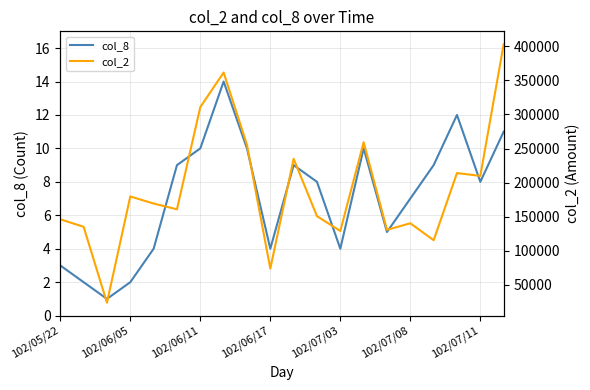

True or false: col_2 and col_8 intersect in this chart.

False